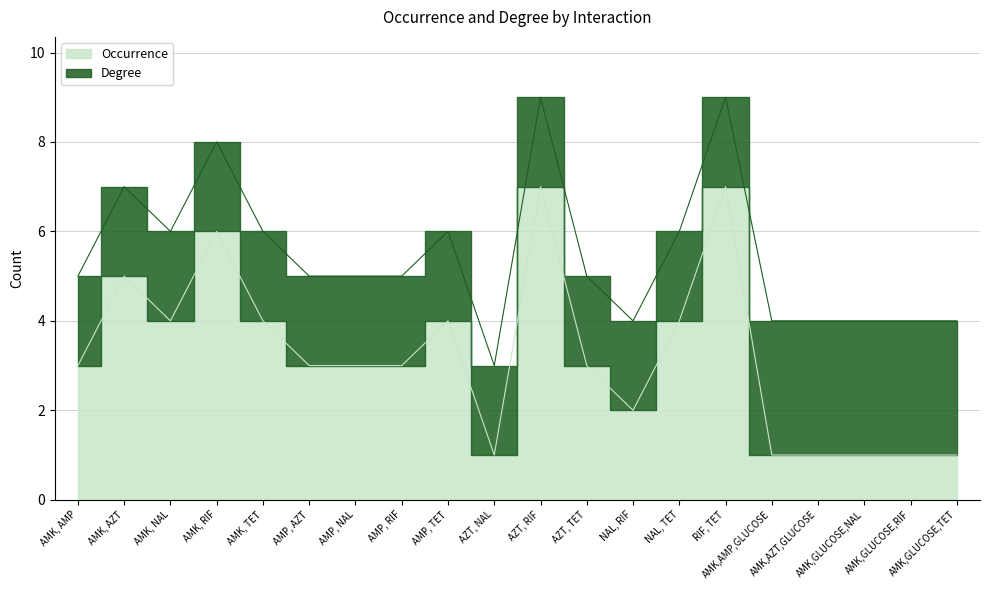

The value at NAL, TET is 4. True or false?

True